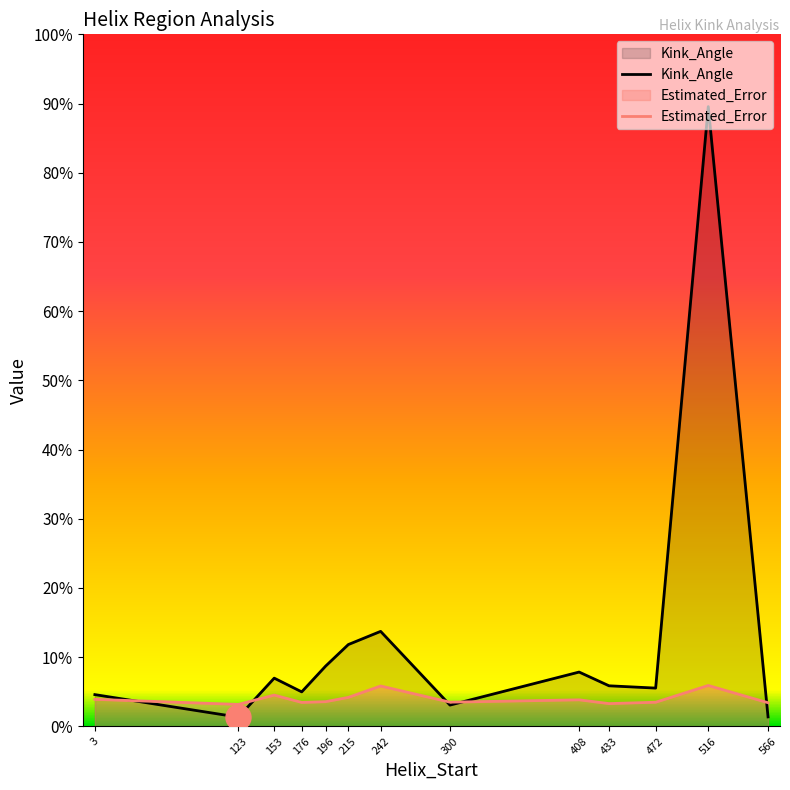

In Kink_Angle, how many points are higher than both neighbors (excluding endpoints)?

4